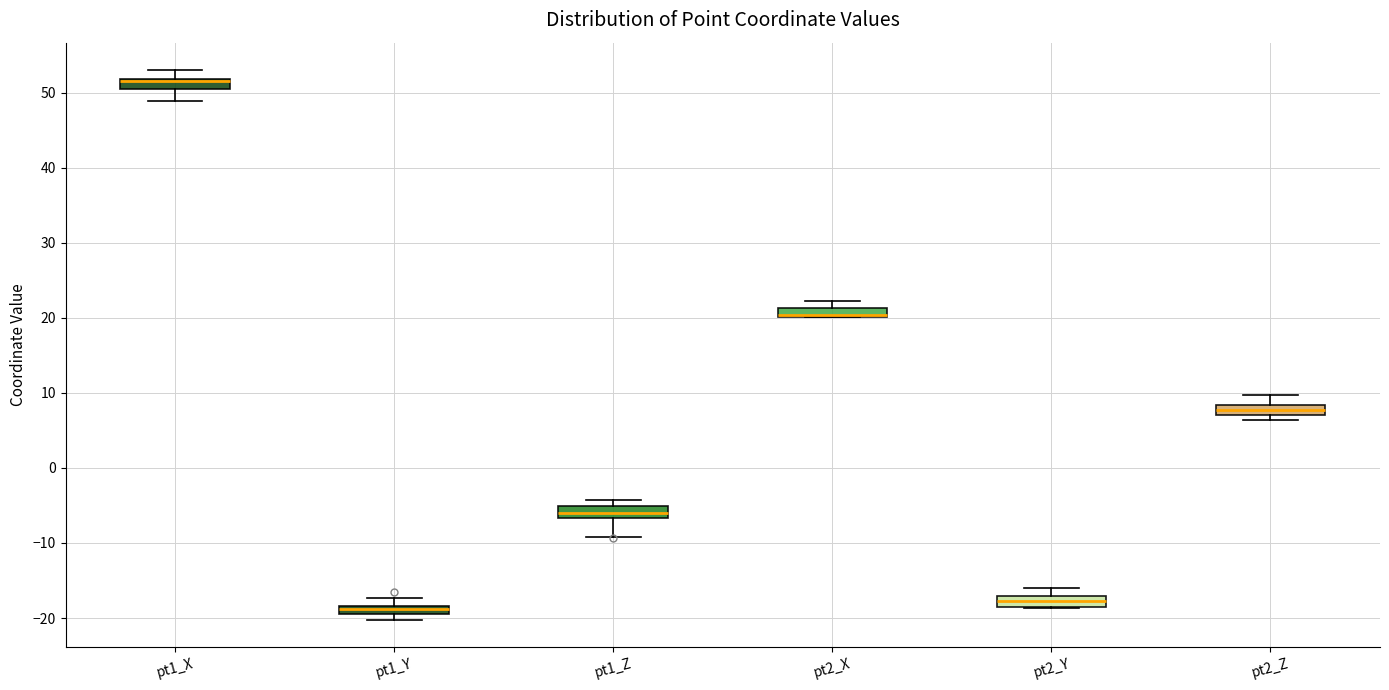

Where is the lower edge of the box for pt2_X on the y-axis? The values are not printed on the chart, so give them approximately, as read against the axis.

20